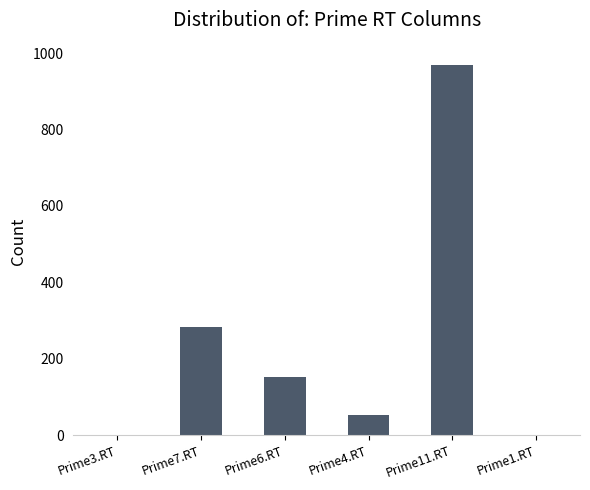

What is the difference between the values at Prime11.RT and Prime3.RT?

968